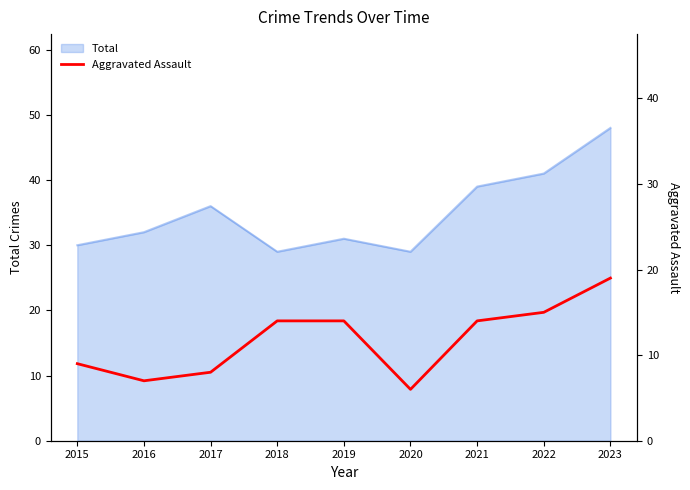

The value at 2021 is 8. True or false?

False